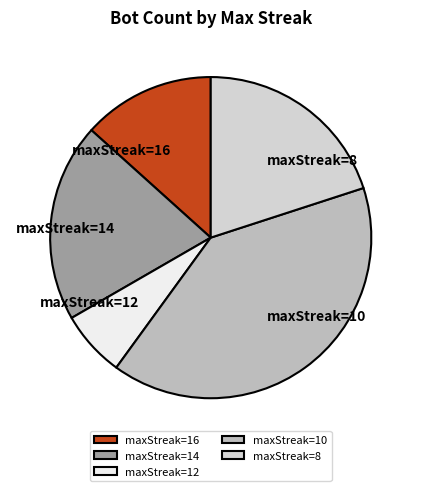

Is the sum of maxStreak=8 and maxStreak=16 greater than half?

No